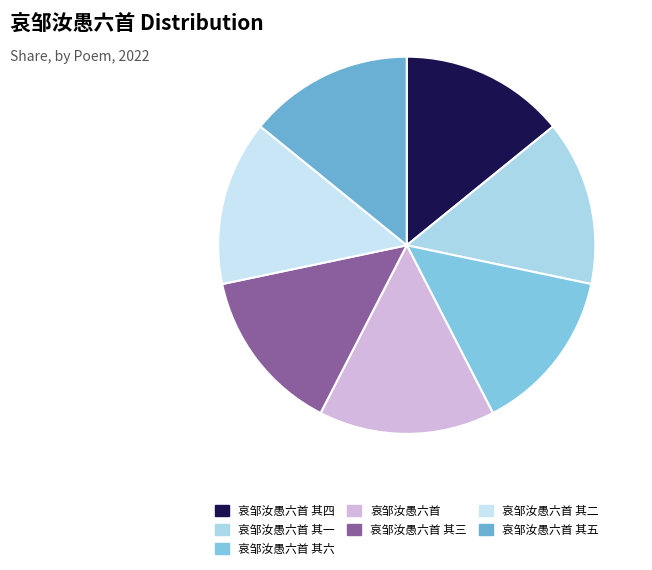

What is the largest slice in the pie chart?

哀邹汝愚六首